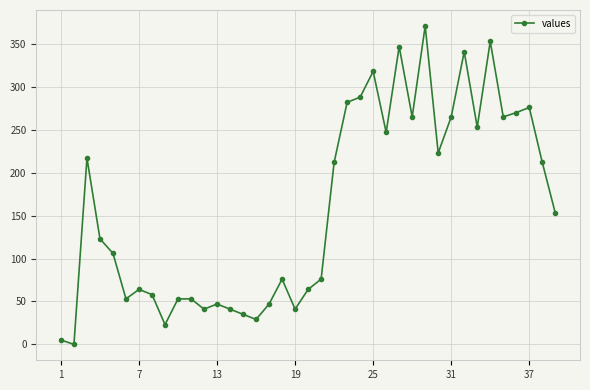

True or false: there are more than 1 points higher than both neighbors.

True